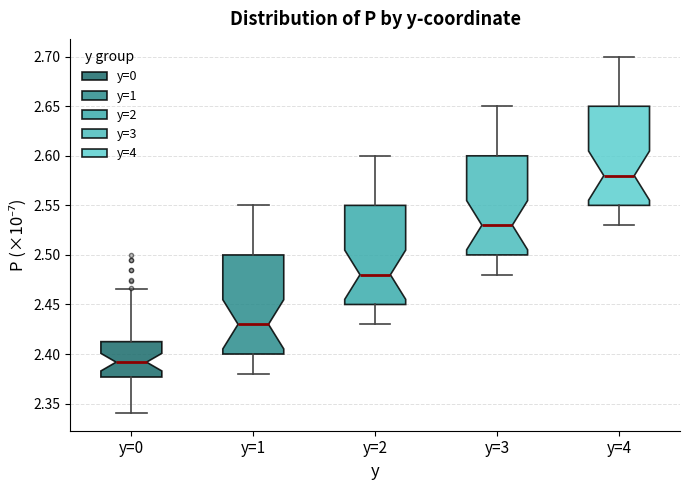

Reading left to right, read every box against the y-axis: the position of its median line, the range the box covers, and the ends of its whiskers. The values are not printed on the chart, so give them approximately, as read against the axis.

y=0: median 2.390, box 2.375 to 2.415, whiskers 2.340 to 2.465
y=1: median 2.430, box 2.400 to 2.500, whiskers 2.380 to 2.550
y=2: median 2.480, box 2.450 to 2.550, whiskers 2.430 to 2.600
y=3: median 2.530, box 2.500 to 2.600, whiskers 2.480 to 2.650
y=4: median 2.580, box 2.550 to 2.650, whiskers 2.530 to 2.700